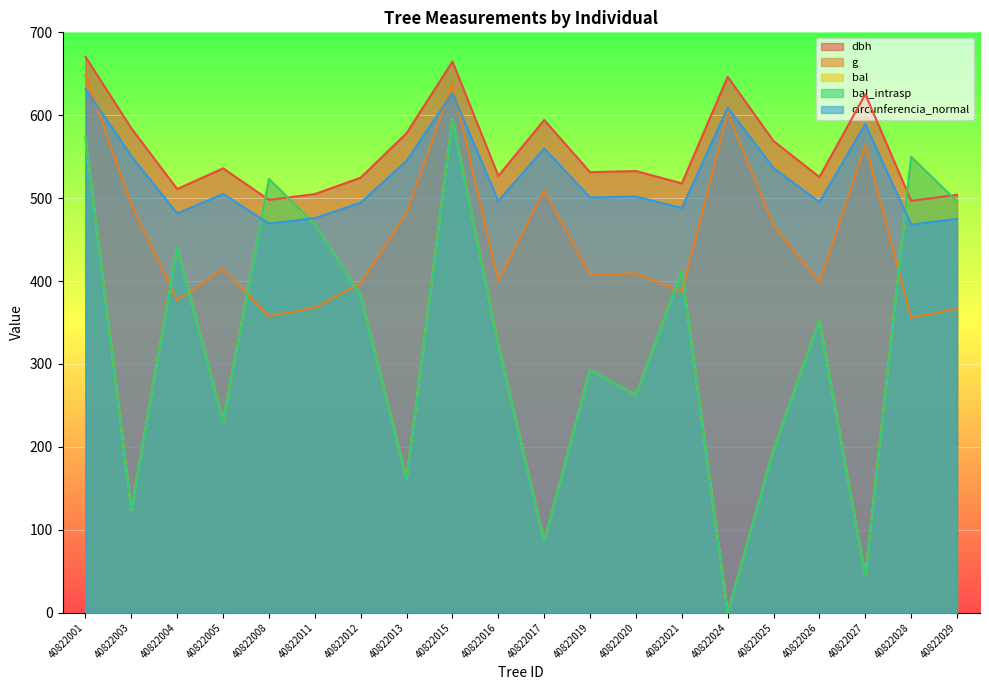

What is the difference between the second highest and second lowest values in the g series?

279.9